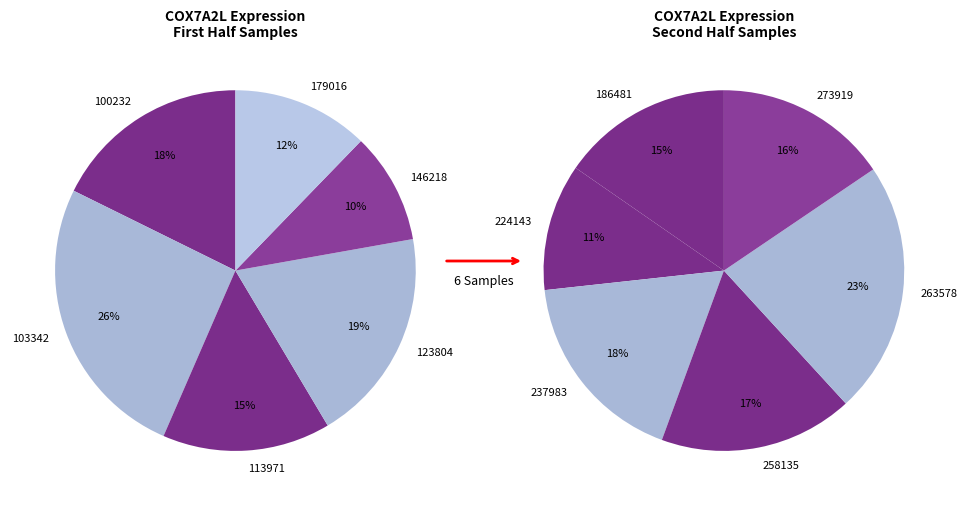

Approximately how many times larger is the value at 258135 compared to 100232?

0.9